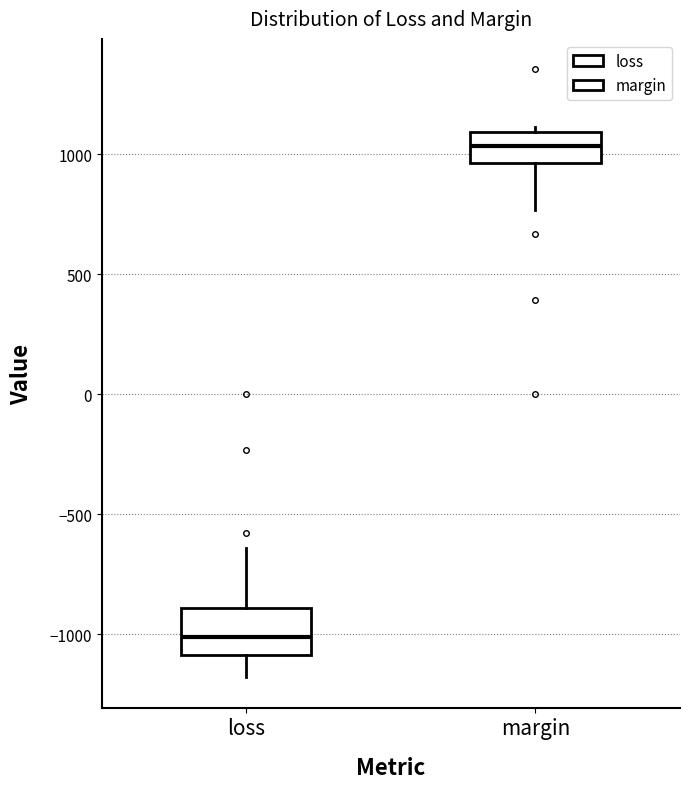

Reading left to right, transcribe this box plot: for each box, give where its median line is, the range the box spans, and where its two whiskers end, as read against the y-axis. The values are not printed on the chart, so give them approximately, as read against the axis.

loss: median -1000, box -1100 to -900, whiskers -1200 to -650
margin: median 1050, box 950 to 1100, whiskers 750 to 1100 (just above the box's upper edge)